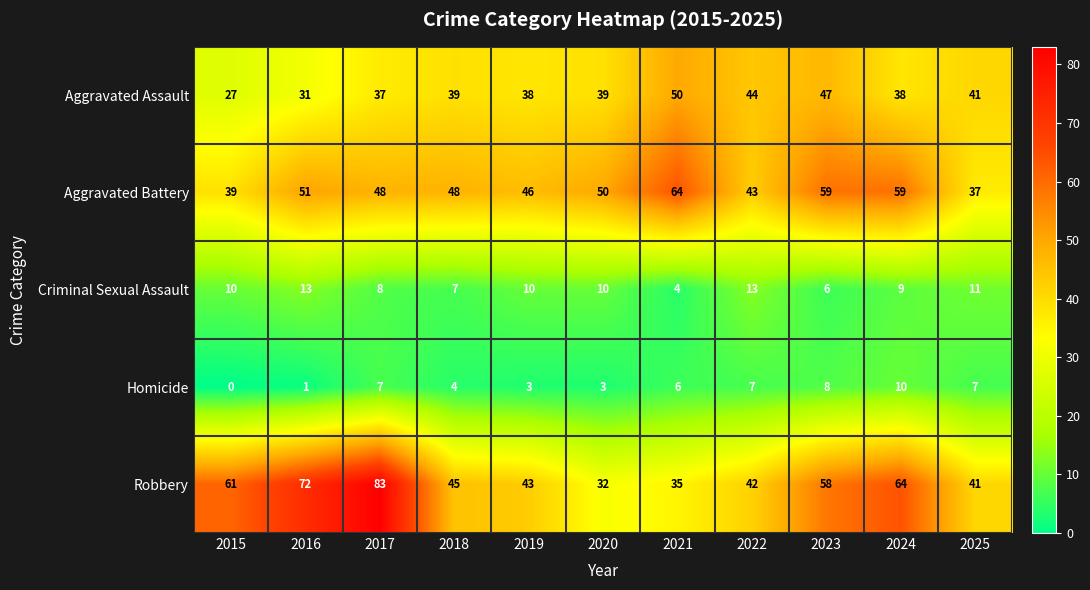

Which series has the largest range (max minus min)?

Robbery